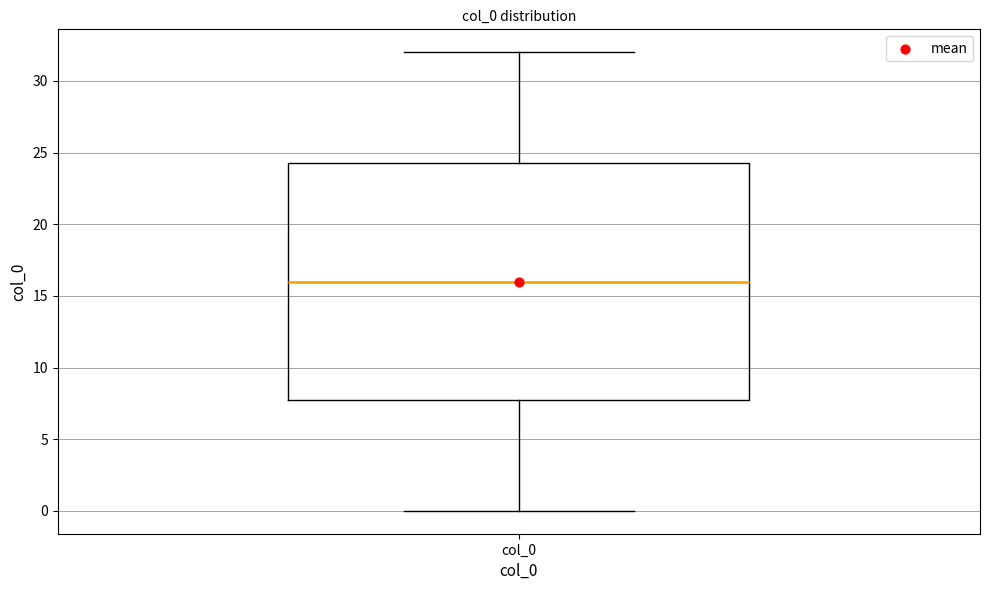

Where does the upper whisker of the box for col_0 end on the y-axis? The values are not printed on the chart, so give them approximately, as read against the axis.

32.0